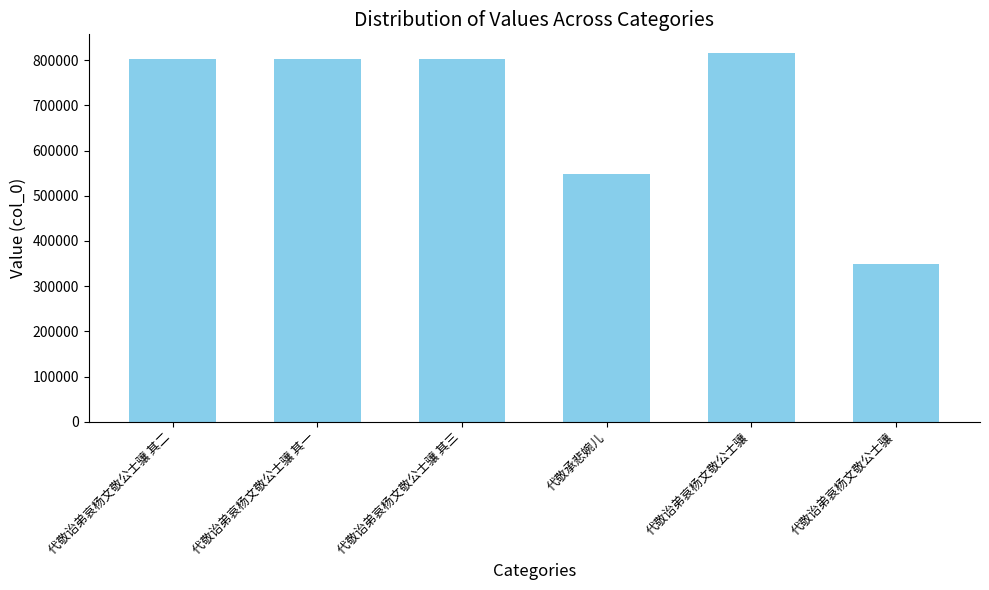

How many values are below 802465?

3